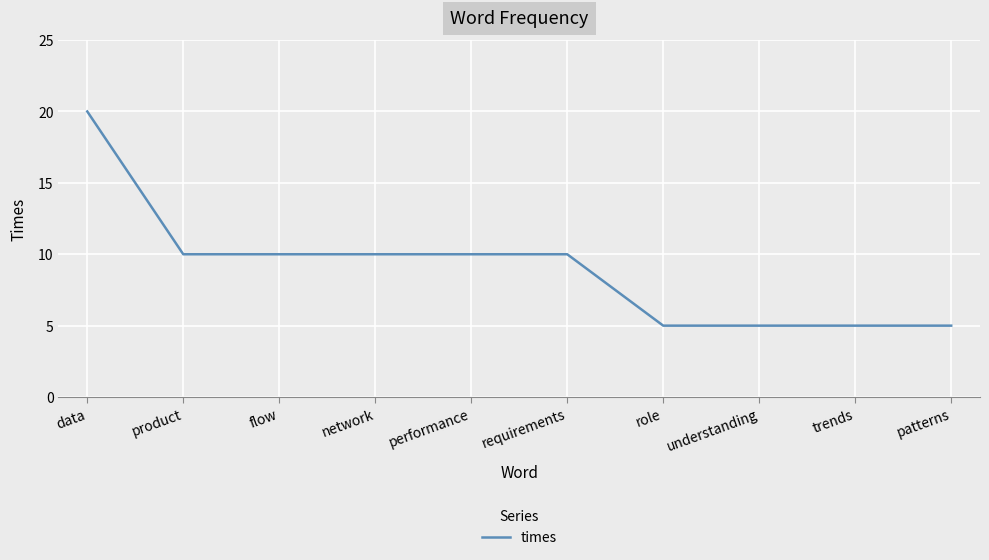

What is the difference between the second highest and minimum values?

5